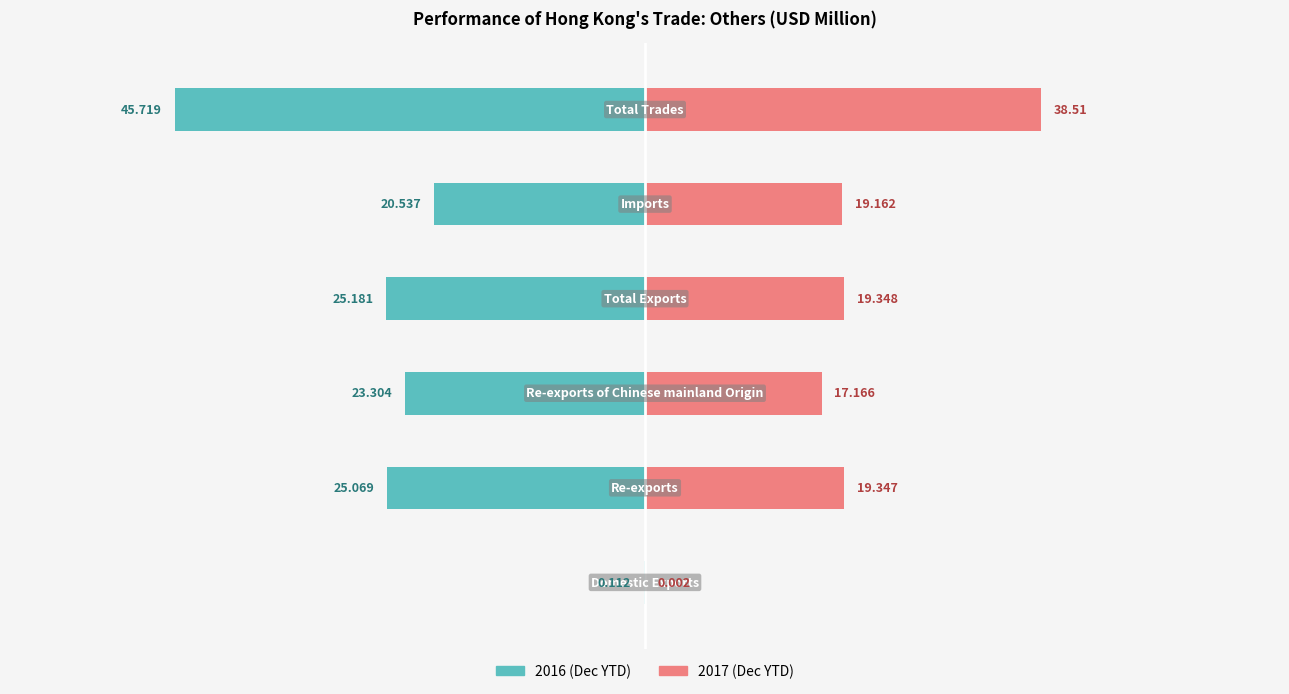

What is the label of the 6th bar from the right?

Domestic Exports